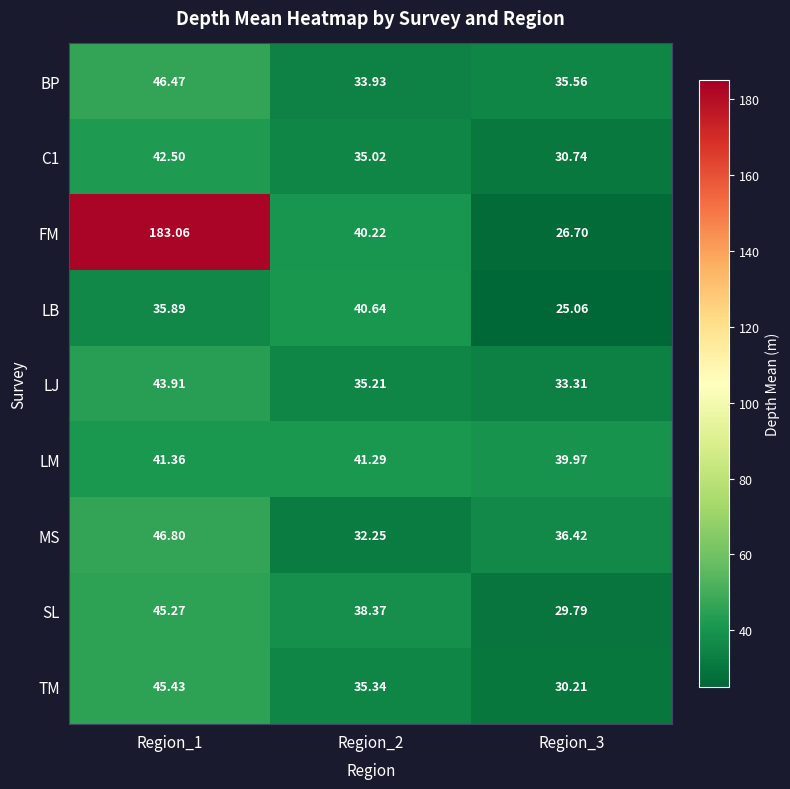

Between Region_1 and Region_2, which series saw the biggest shift?

FM